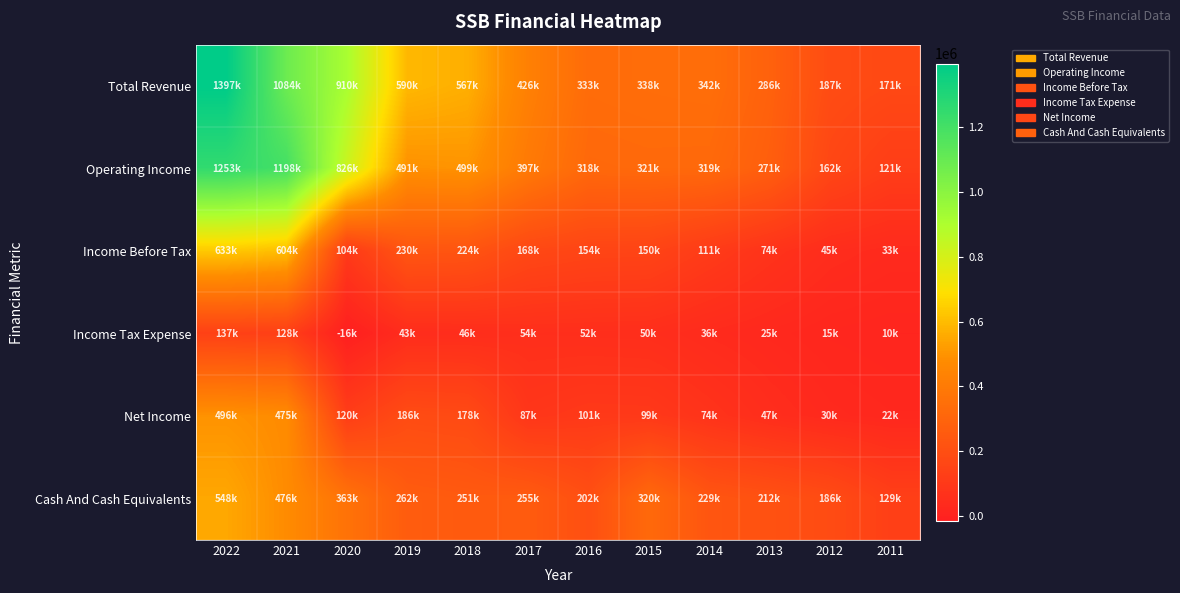

Which series changed the most between 2021 and 2016?

Operating Income